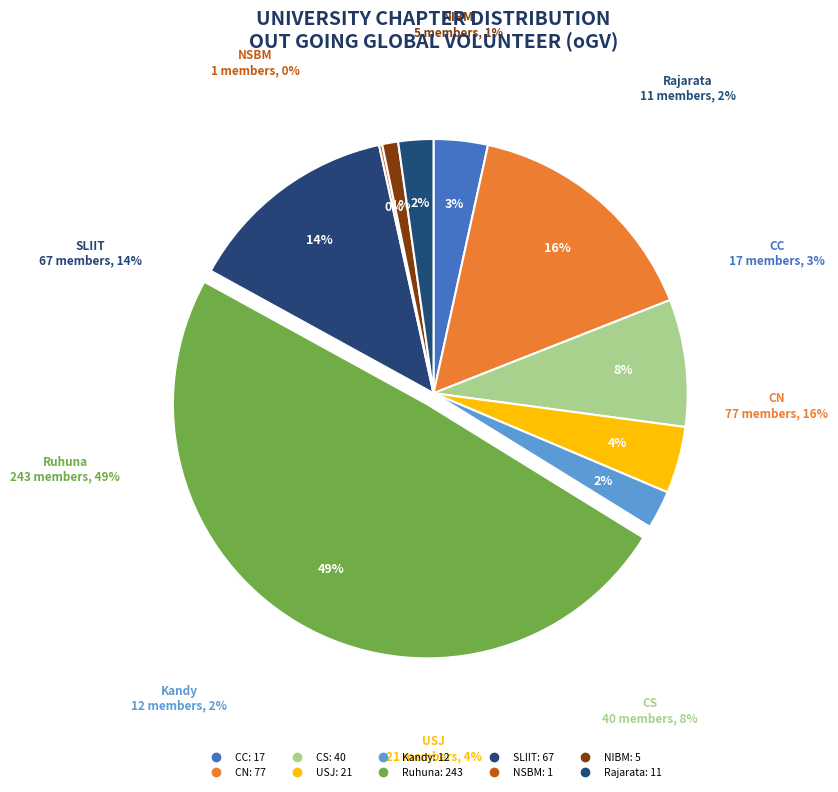

Approximately how many times larger is the value at Kandy compared to CC?

0.7